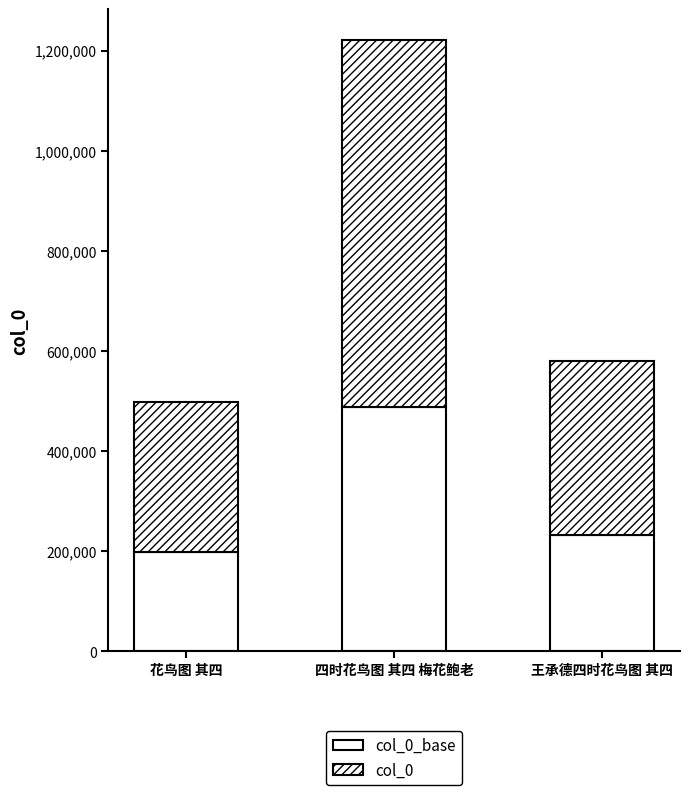

At which category is the sum across all series the highest?

四时花鸟图 其四 梅花鲍老